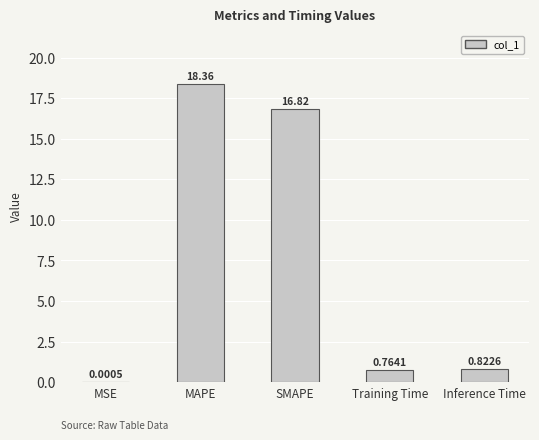

Where is the data nearest to the value 9?

SMAPE